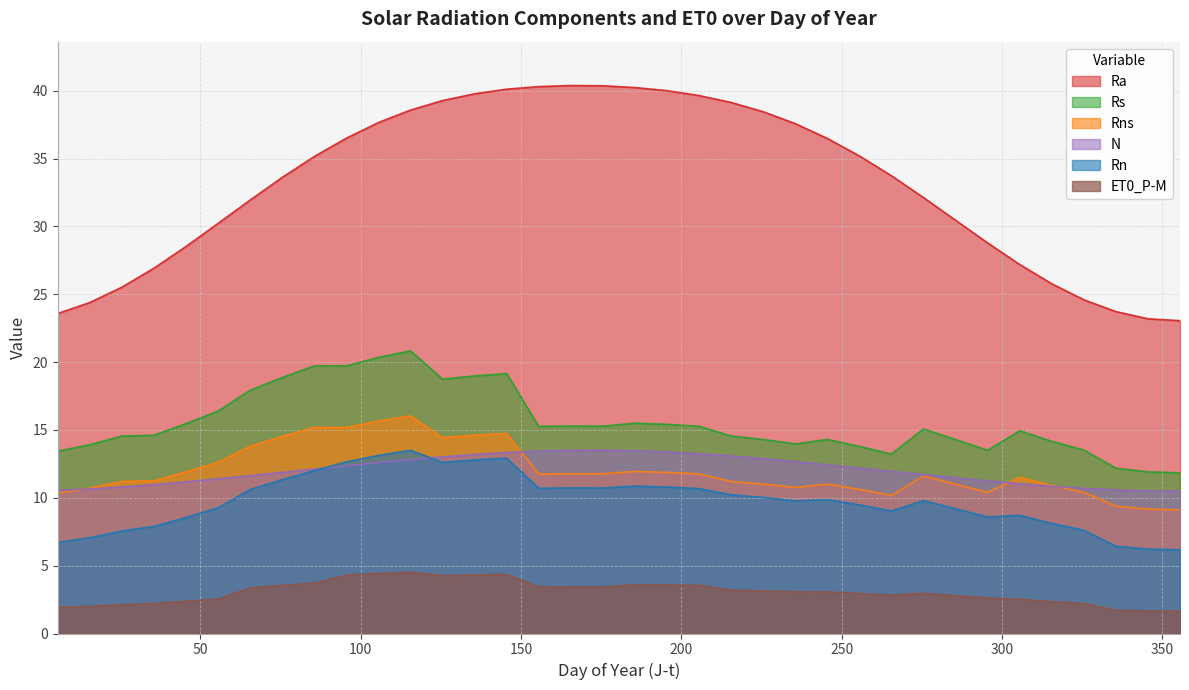

Which series has the widest spread of values?

Ra